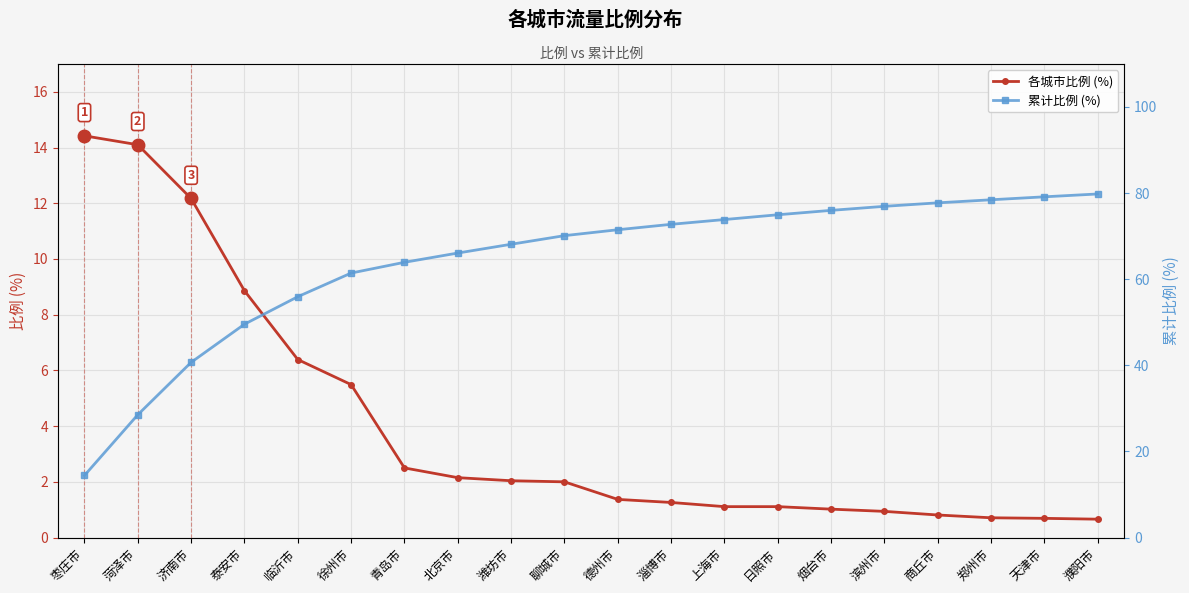

True or false: 累计比例 (%) has a value of 121.4 at 上海市.

False